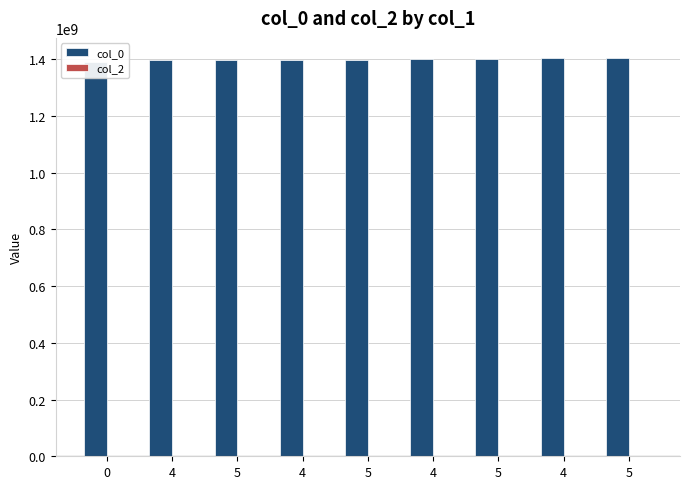

How many values in the col_0 series are below 1397781979?

4